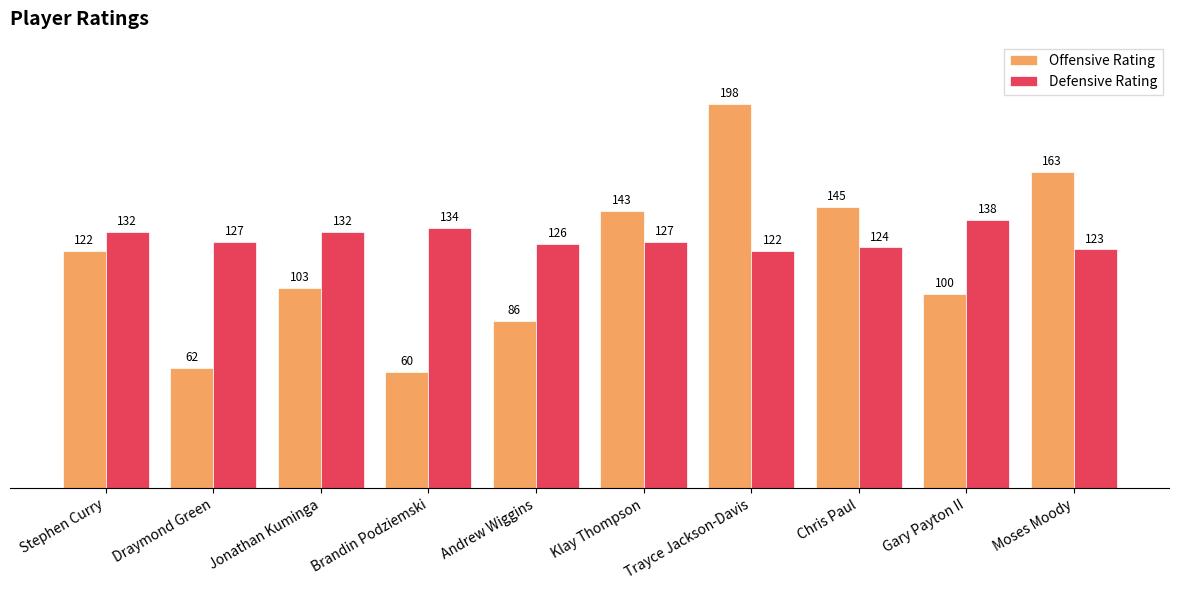

Which category has the highest value across all series?

Trayce Jackson-Davis